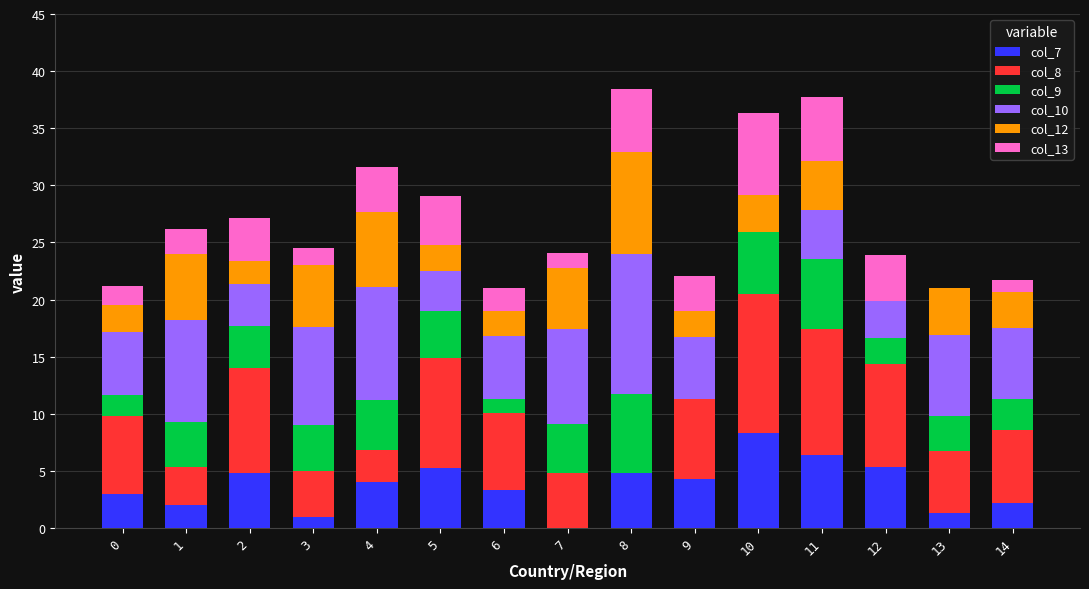

What is the sum of the col_7 values at 4 and 10?

12.3